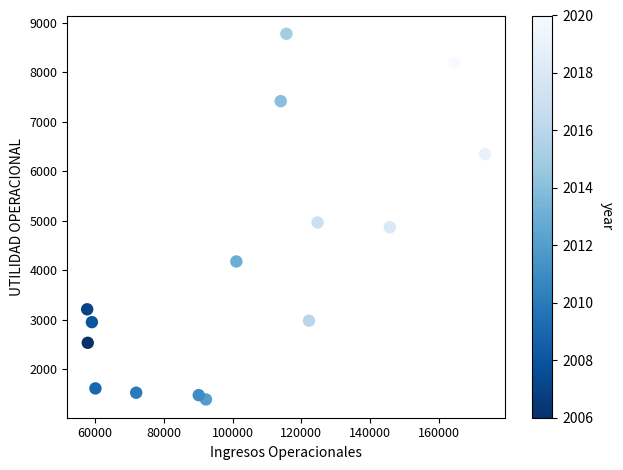

What is the range of Y values (max minus min)?

7391.4